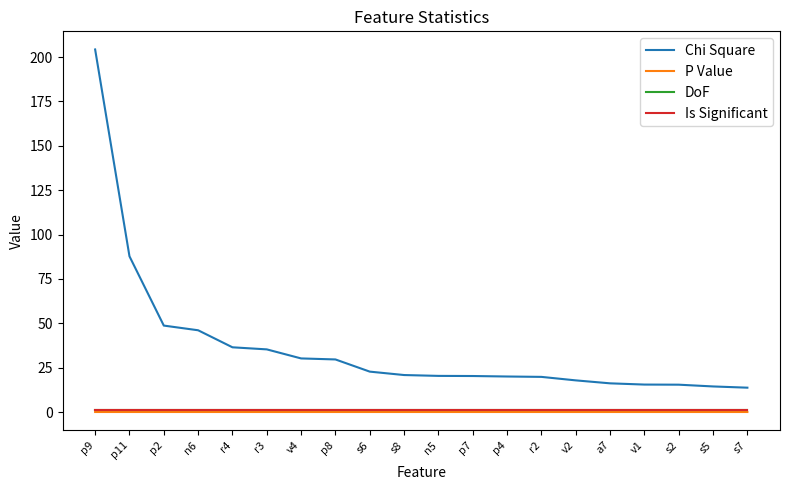

What is the total value across all series at s8?

22.8